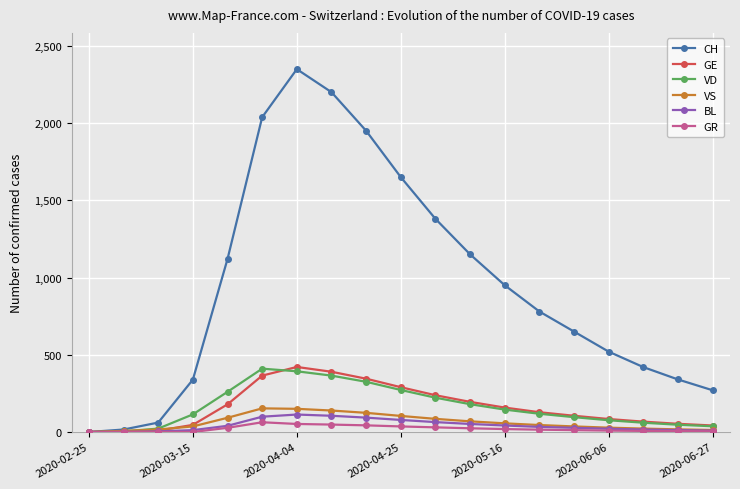

Which series has the widest spread of values?

CH